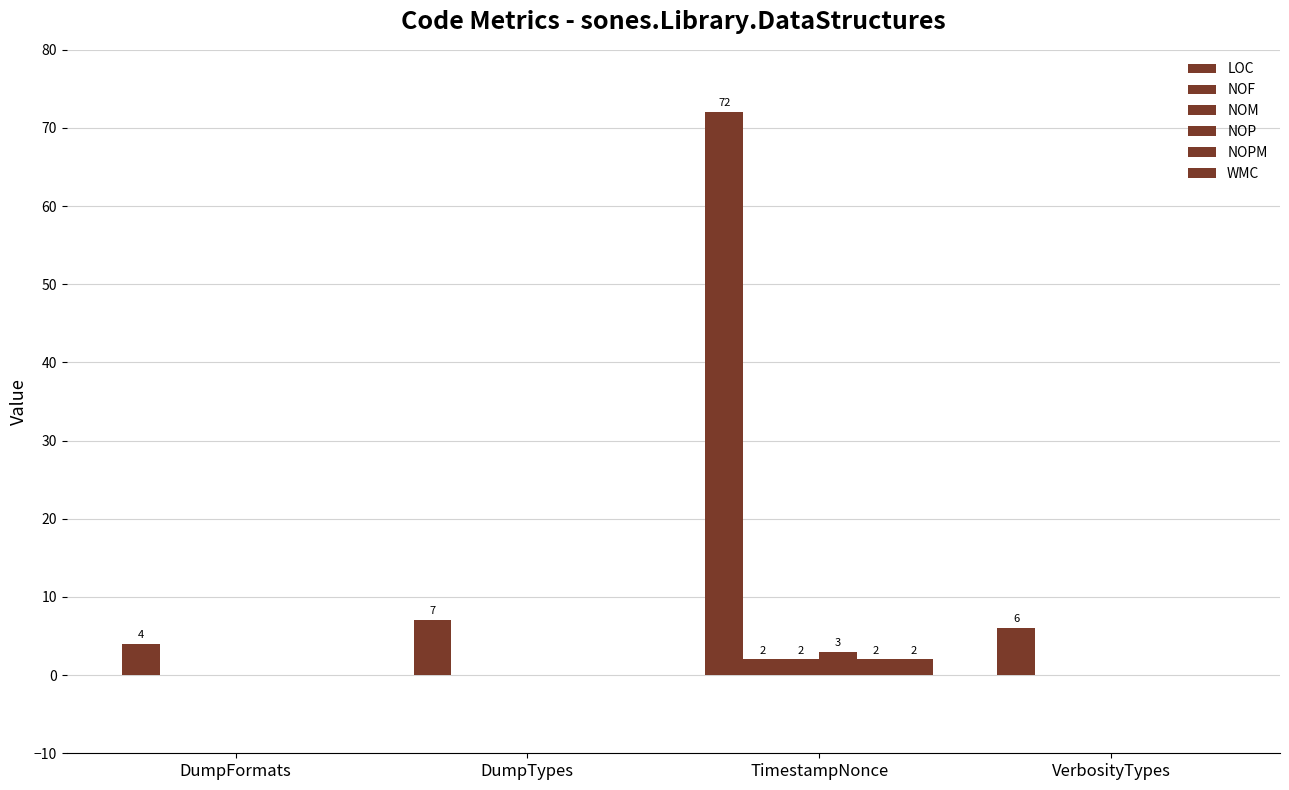

Does the chart contain stacked bars?

No